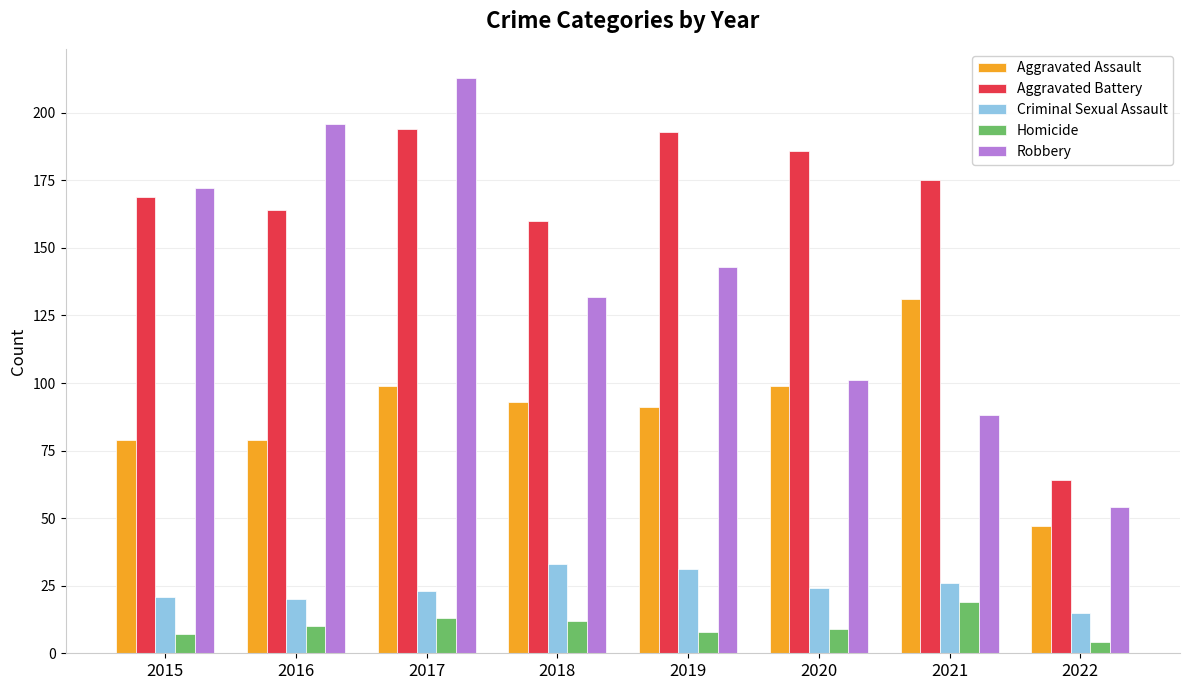

What are all the series names shown in the legend?

Aggravated Assault, Aggravated Battery, Criminal Sexual Assault, Homicide, Robbery